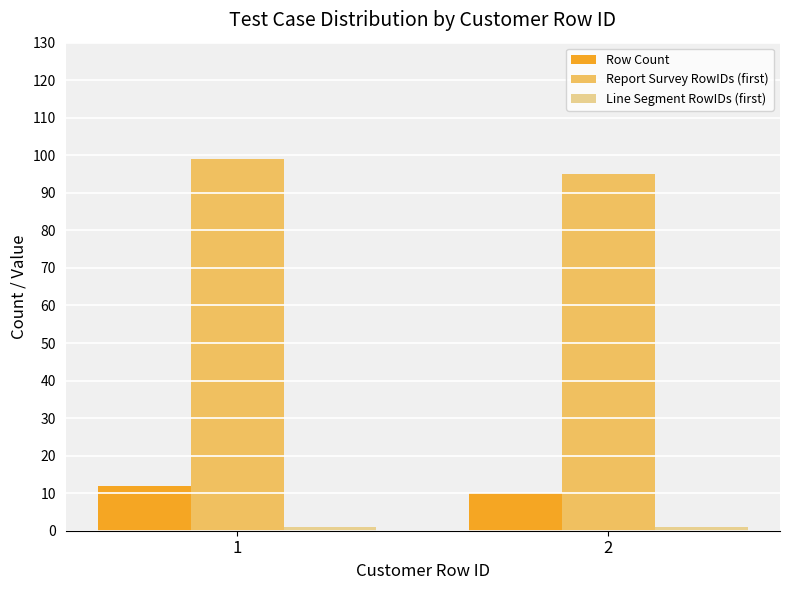

Is the value of Report Survey RowIDs (first) at 1 greater than the value of Row Count at 1?

Yes